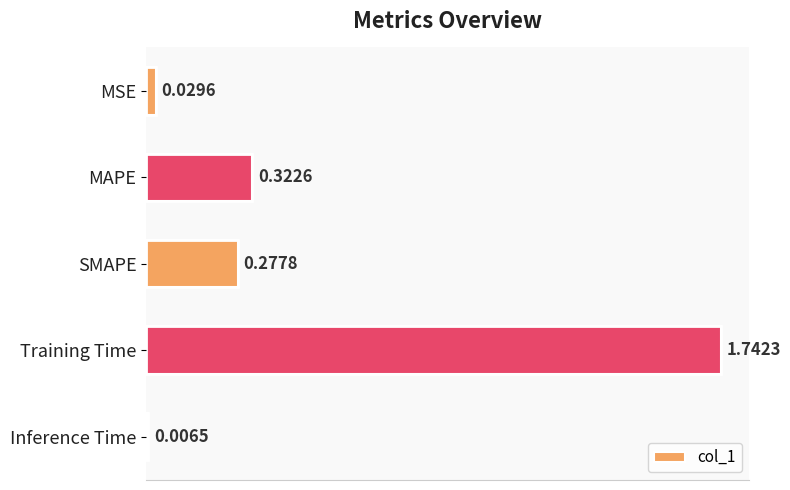

What is the sum of the values at Training Time and MSE?

1.8